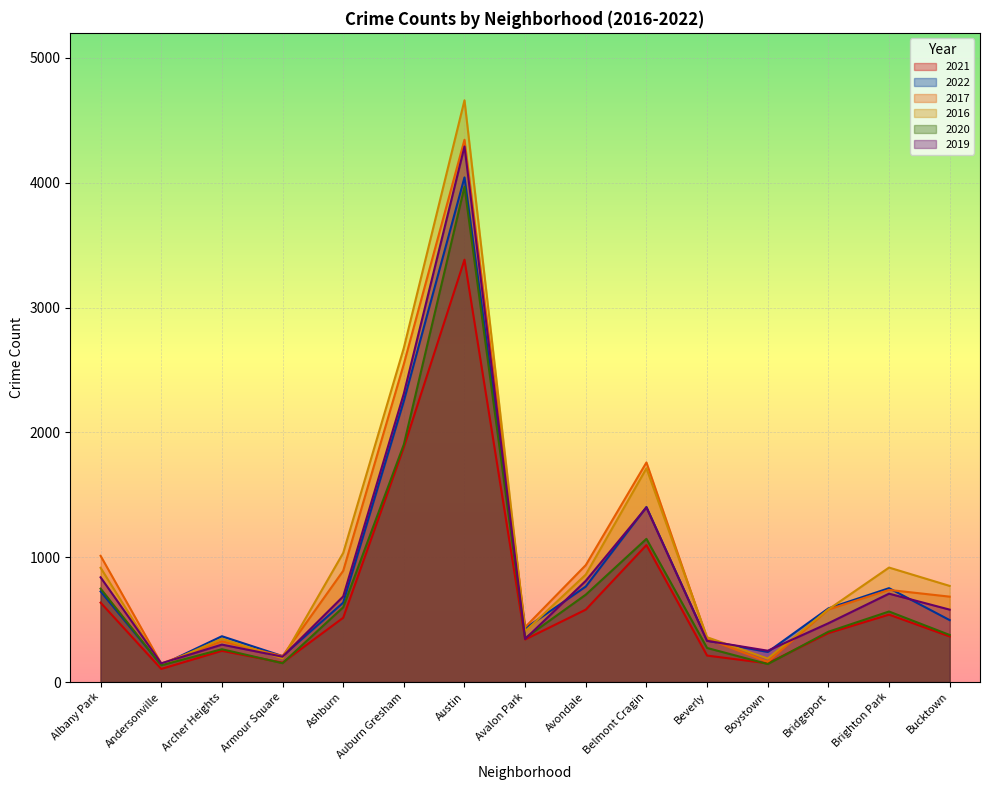

How many lines are shown in the chart?

6